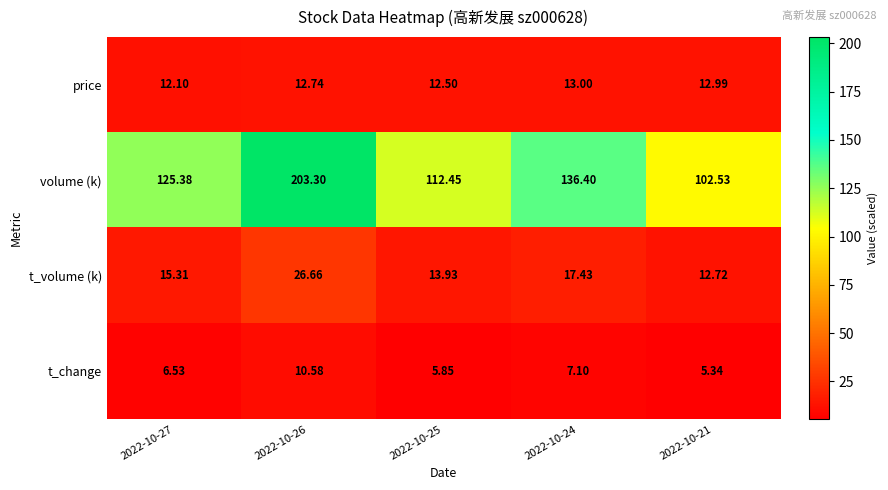

List the series in order of their peak value, highest first.

volume (k), t_volume (k), price, t_change